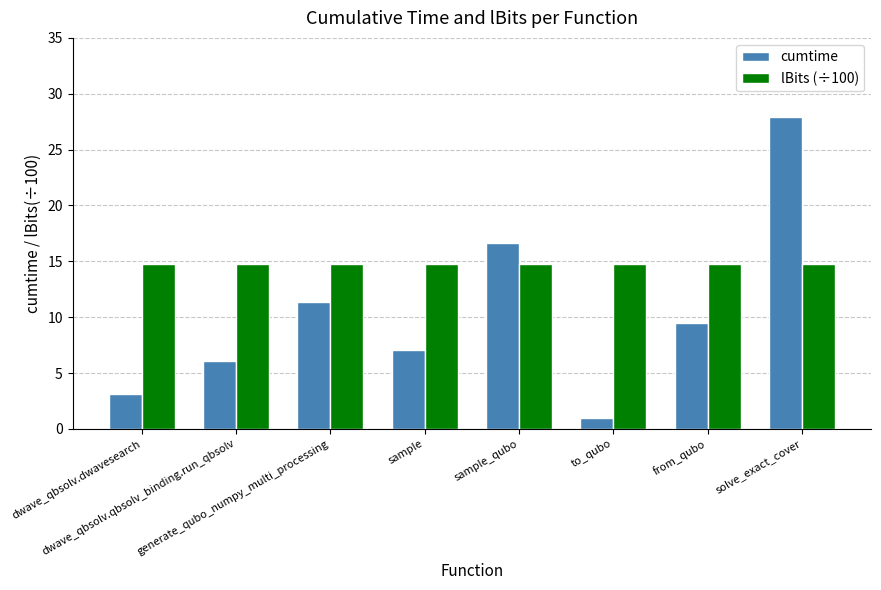

What is the difference between the highest and lowest values at sample?

7.7